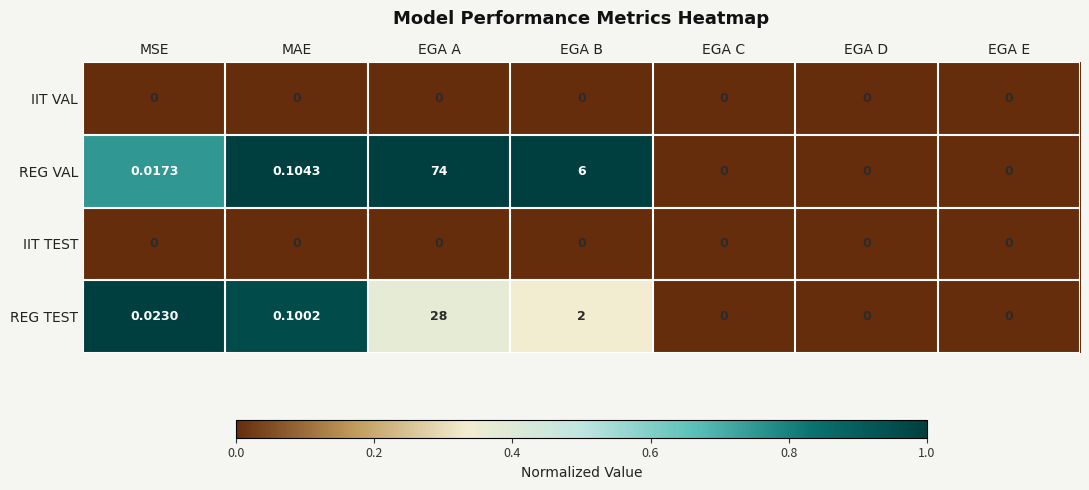

Which series has the largest total across all categories?

REG VAL